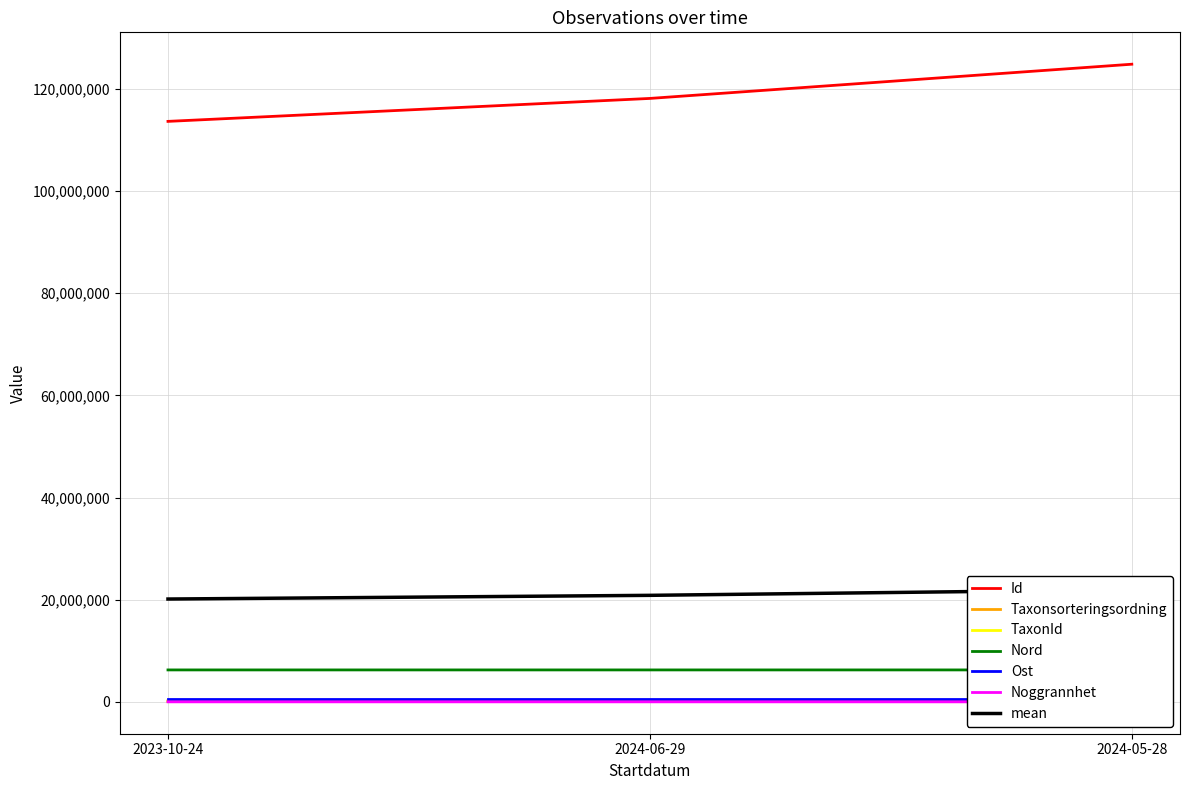

What is the lowest value of the Id series?

113639328